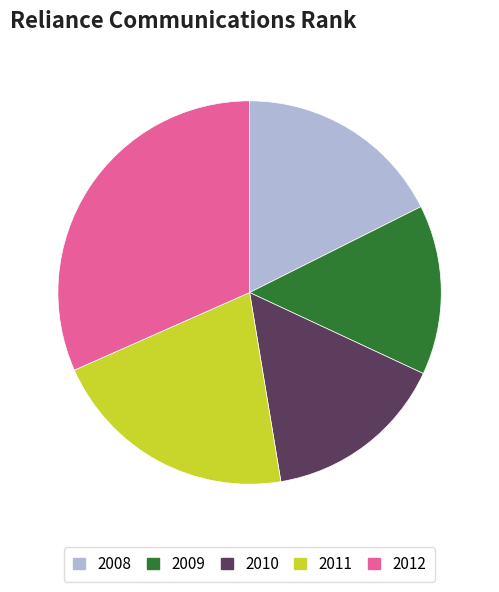

Combined, do 2011 and 2010 account for over 50%?

No